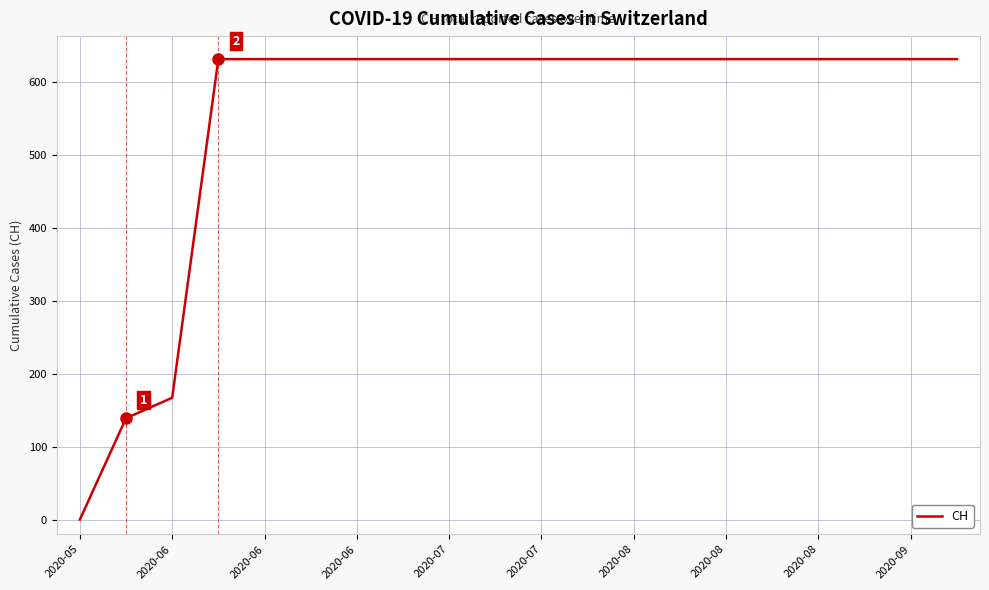

Reading left to right, list all the values displayed in this chart.

0	139	167	631	631	631	631	631	631	631	631	631	631	631	631	631	631	631	631	631